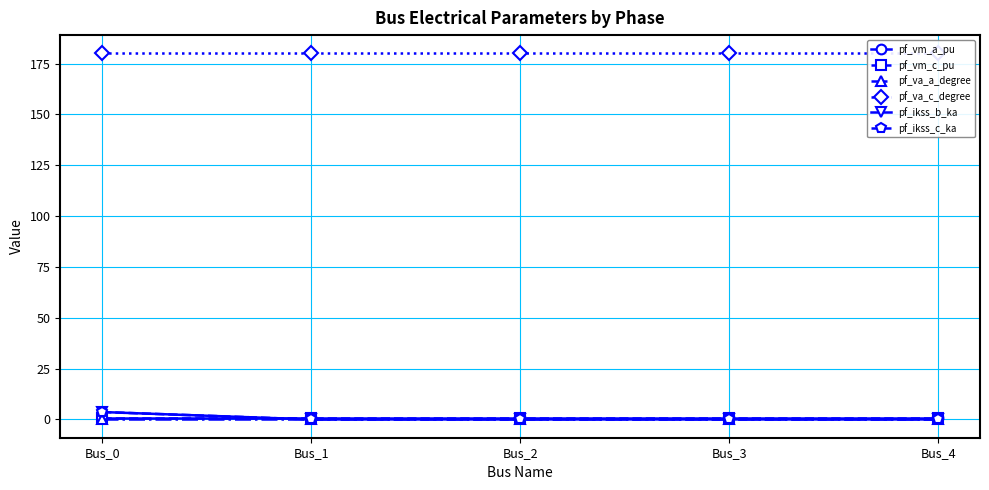

How many lines are shown in the chart?

6